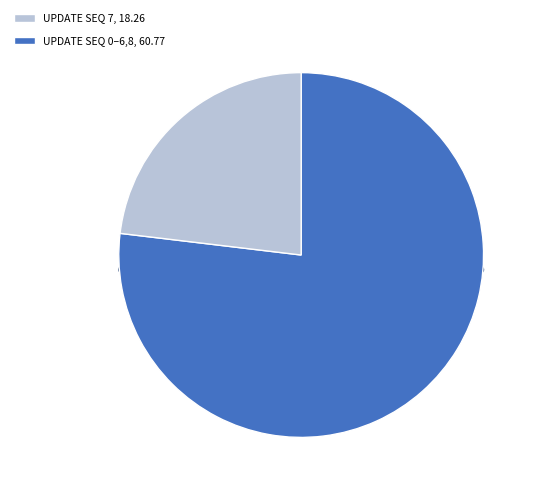

The 7 slice represents 16% of the pie. True or false?

False